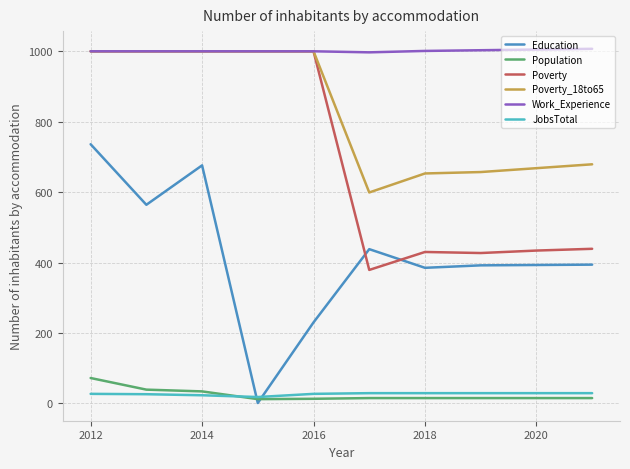

Which series has the largest range (max minus min)?

Education